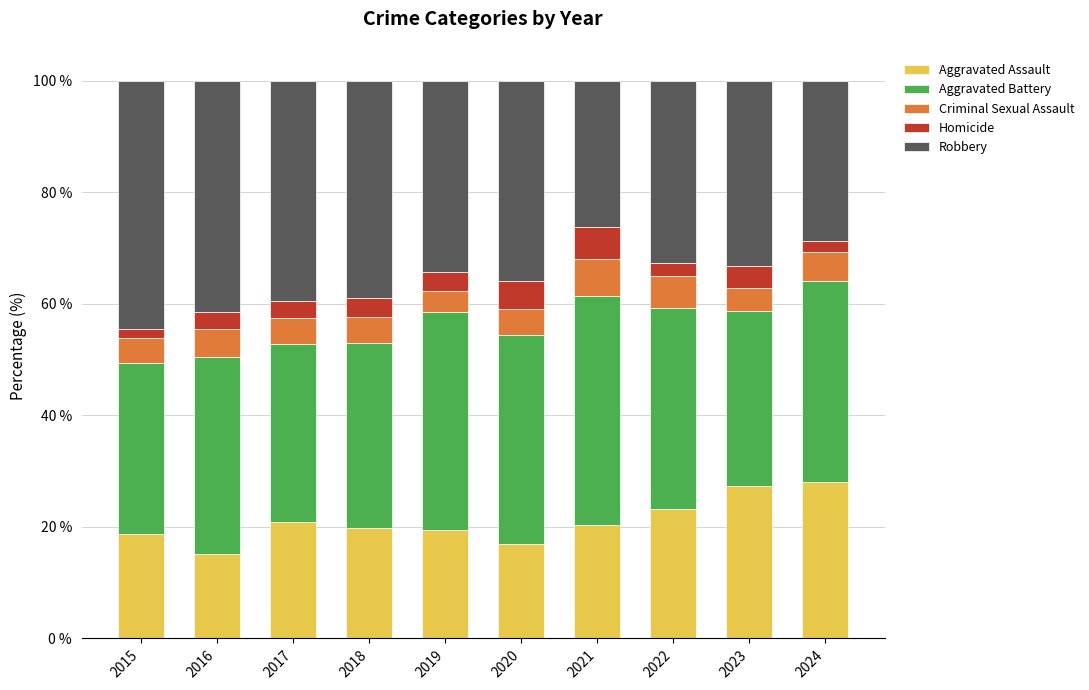

Are the bars grouped side by side (vs. stacked)?

No